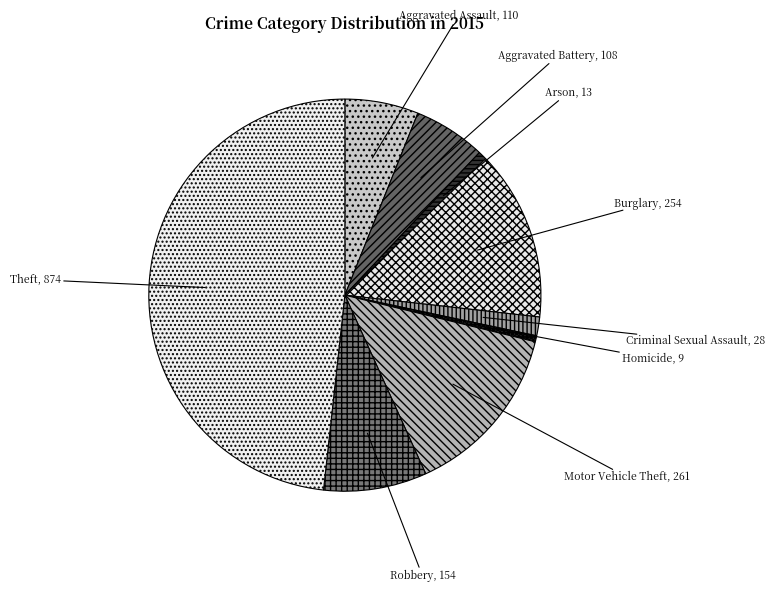

Which slice is the largest?

Theft